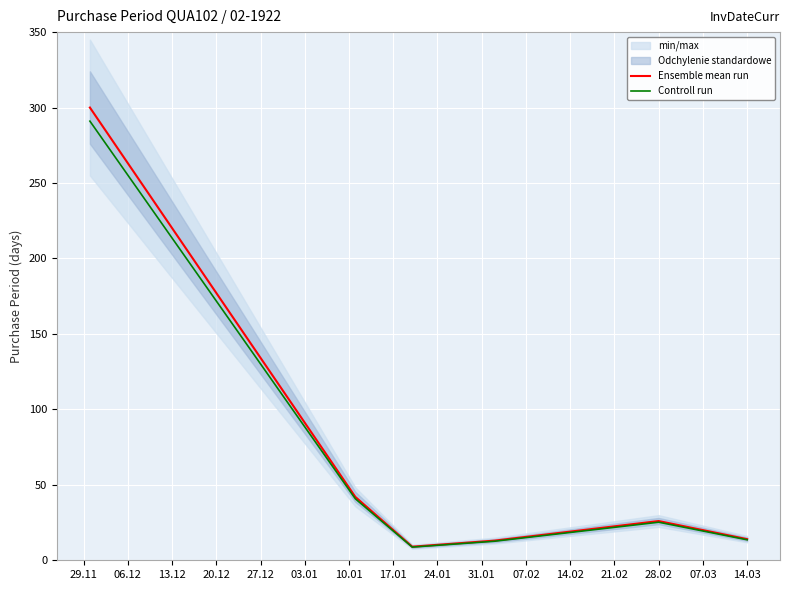

How many interior local peaks does the Controll run series have?

1